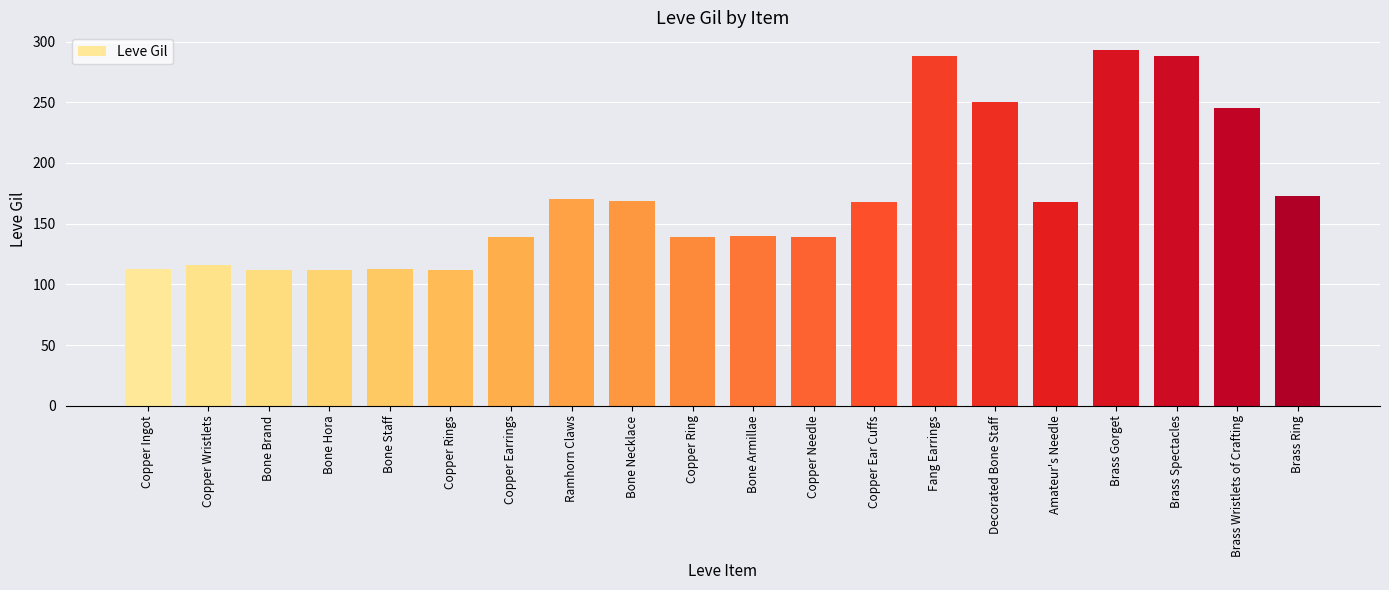

Where does the data first go above 168?

Ramhorn Claws